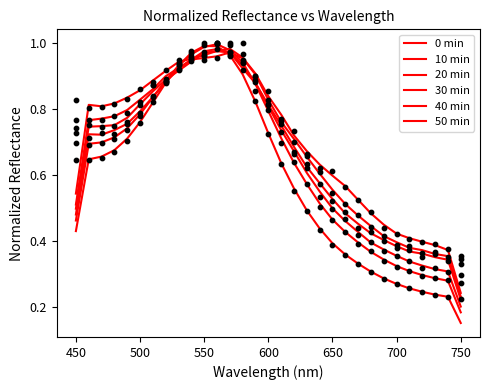

What is the total value across all series at 600?

4.6